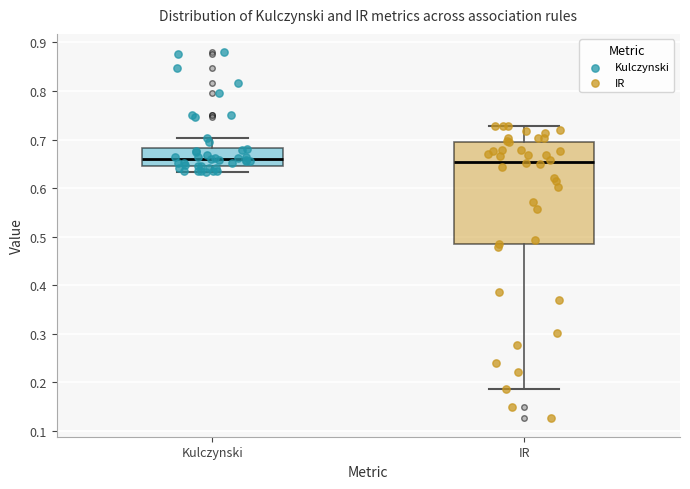

Where does the median line of the box for IR sit on the y-axis? The values are not printed on the chart, so give them approximately, as read against the axis.

0.65